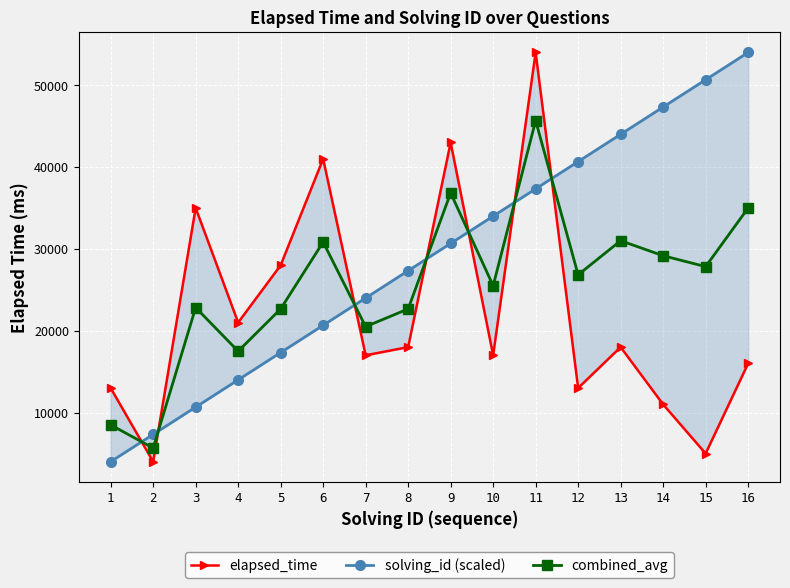

What is the difference between the maximum and minimum values in the solving_id (scaled) series?

50000.0